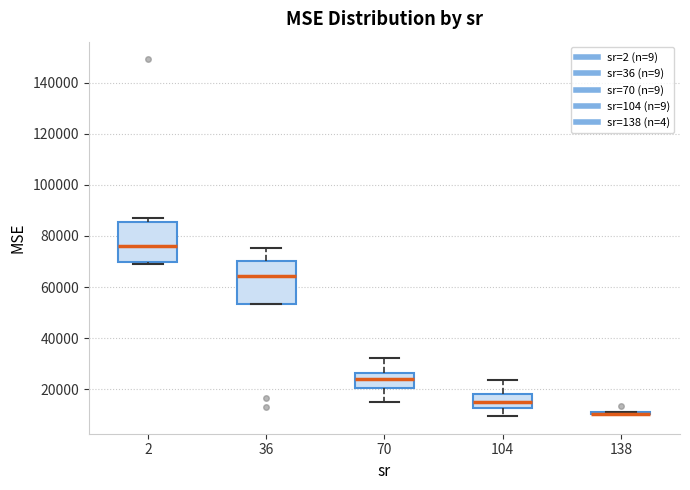

Reading left to right, transcribe this box plot: for each box, give where its median line is, the range the box spans, and where its two whiskers end, as read against the y-axis. The values are not printed on the chart, so give them approximately, as read against the axis.

2: median 76000, box 70000 to 86000, whiskers 68000 to 88000
36: median 64000, box 54000 to 70000, whiskers 54000 to 76000
70: median 24000, box 20000 to 26000, whiskers 16000 to 32000
104: median 16000, box 12000 to 18000, whiskers 10000 to 24000
138: box collapsed to a line at 10000, whiskers 10000 to 12000